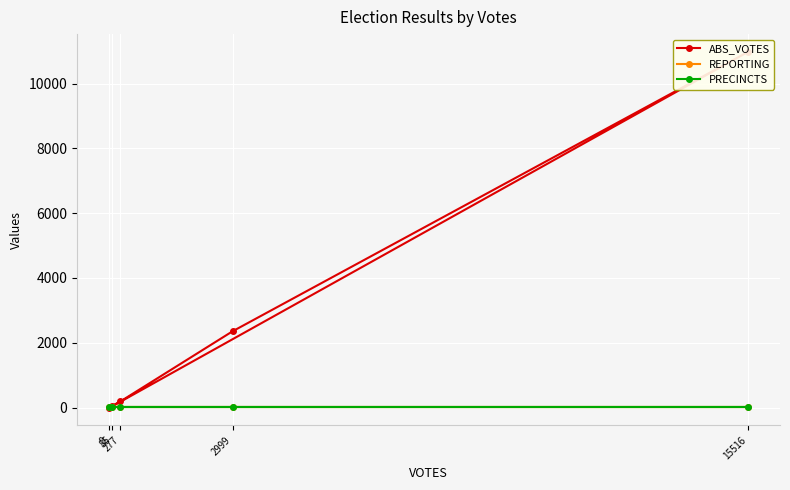

Which series has the widest spread of values?

ABS_VOTES